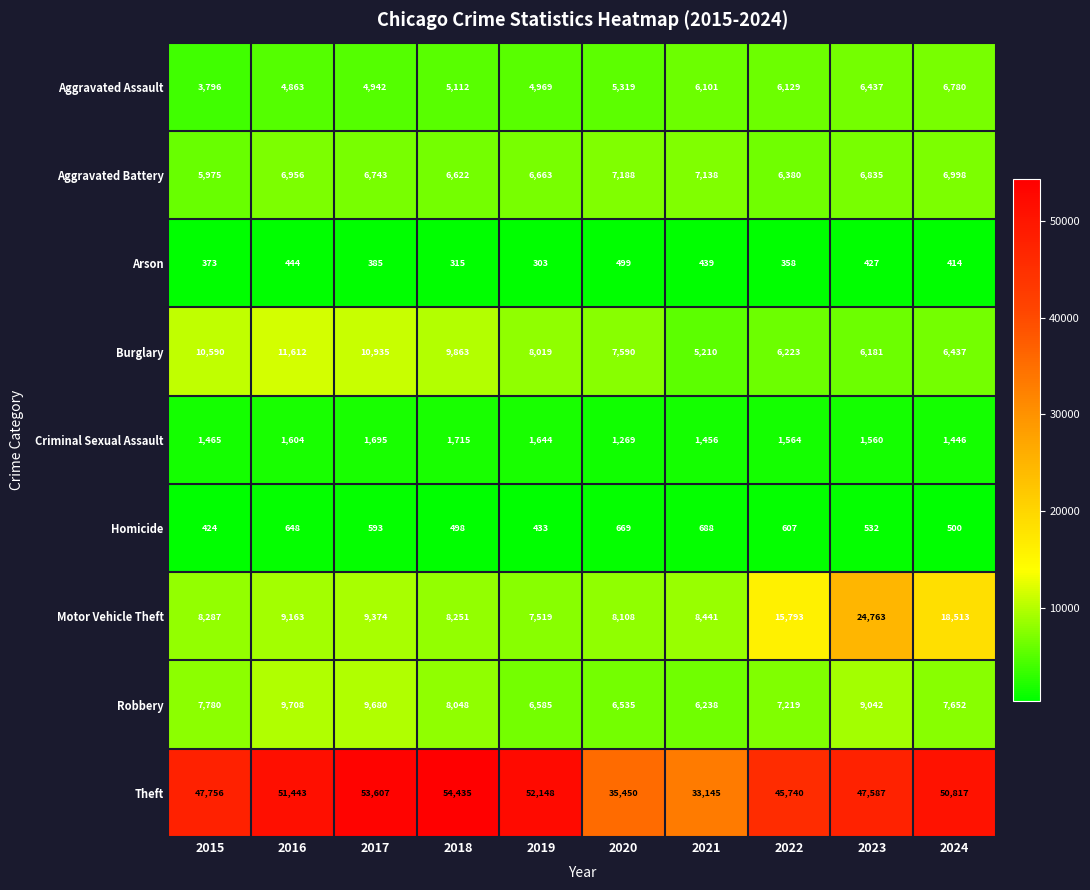

What is the total value across all series at 2021?

68856